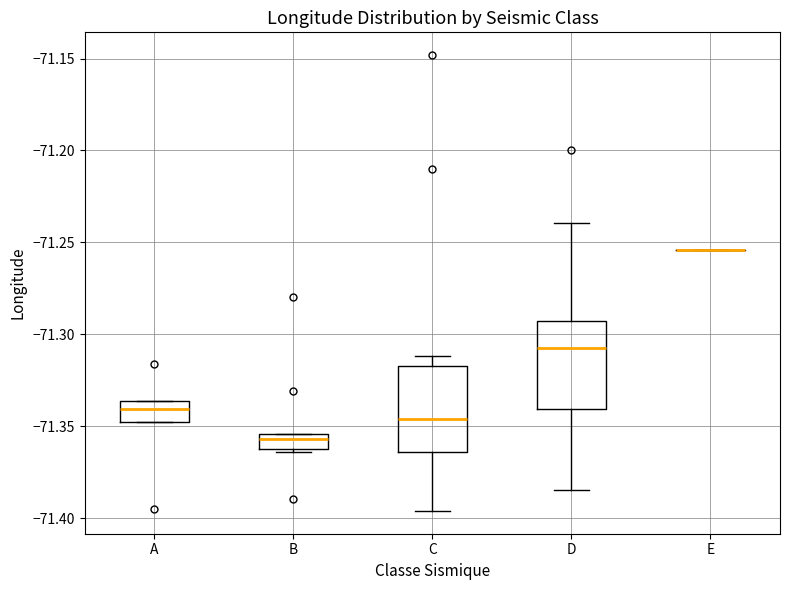

Where does the upper whisker of the box for D end on the y-axis? The values are not printed on the chart, so give them approximately, as read against the axis.

-71.240